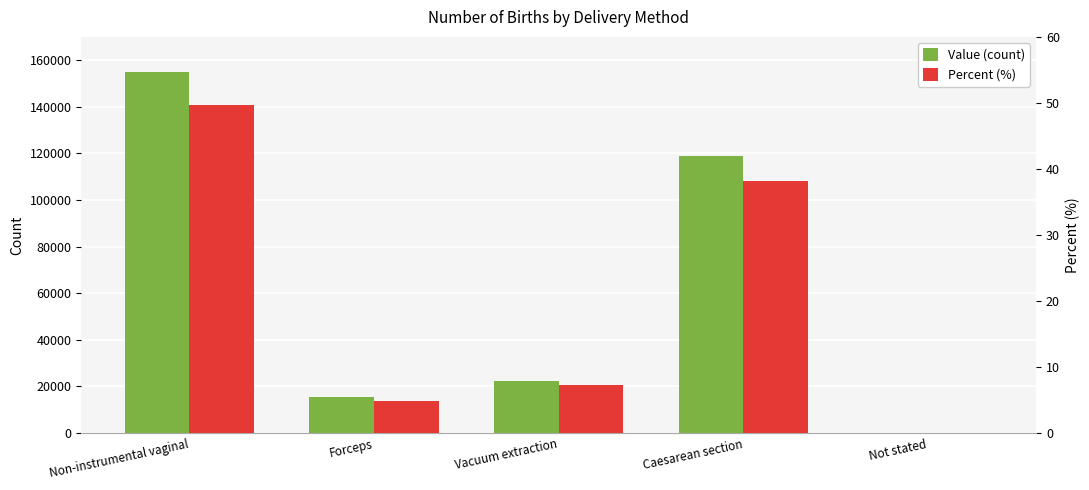

The Percent (%) series shows 3.5 at Vacuum extraction. True or false?

False